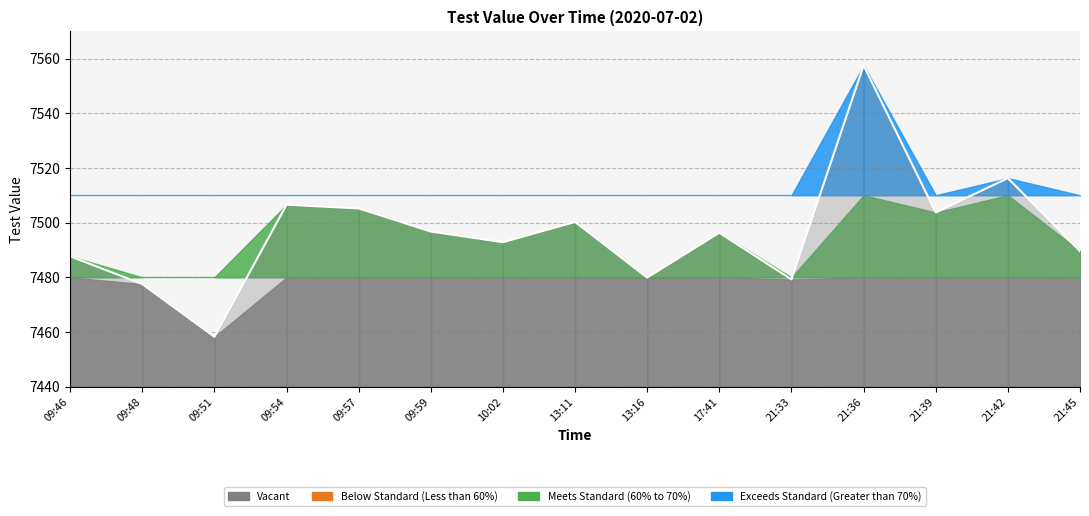

How many values are below 7496?

7